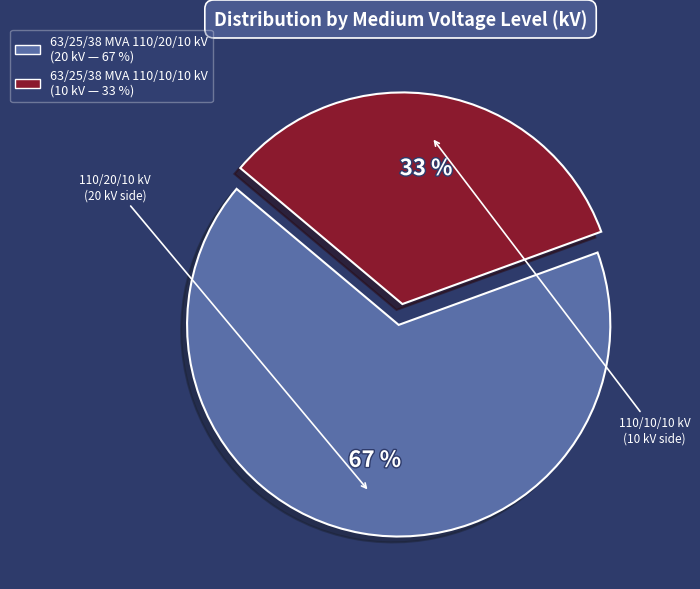

Rank the categories by value from lowest to highest.

63/25/38 MVA 110/10/10 kV, 63/25/38 MVA 110/20/10 kV